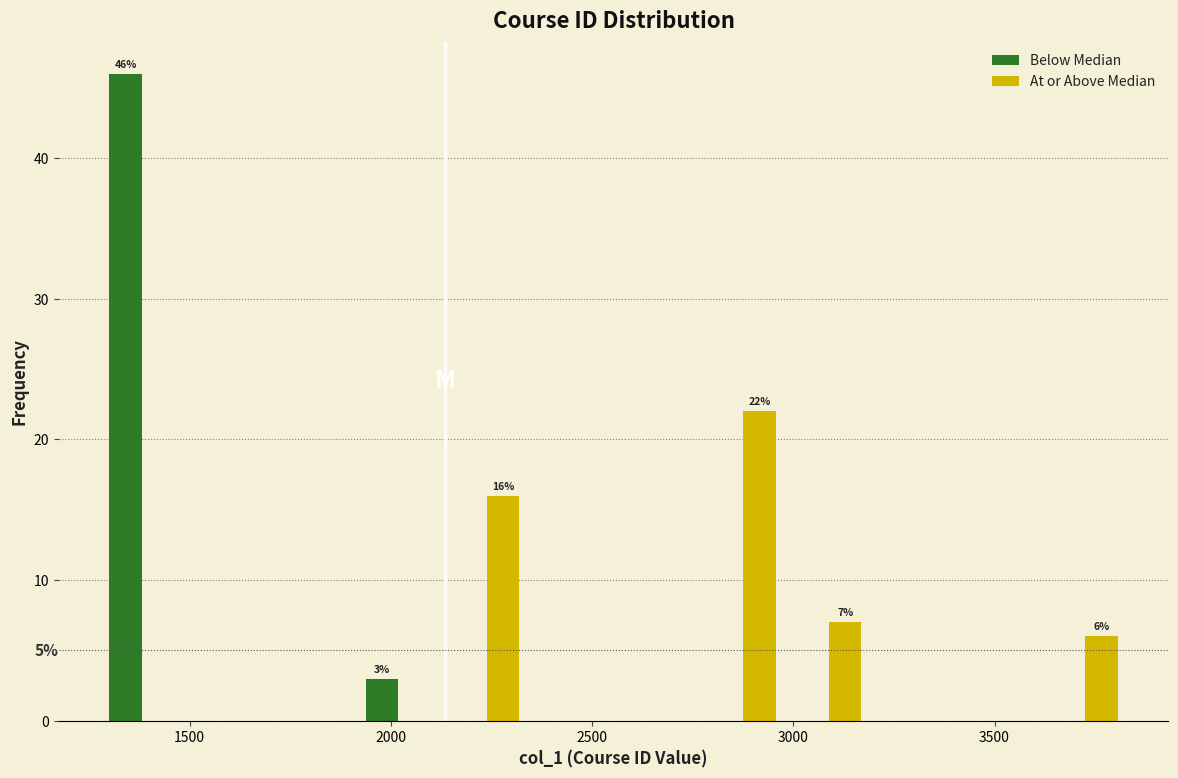

In the At or Above Median series, which range on the x-axis has the tallest bar?

2750 to 3000